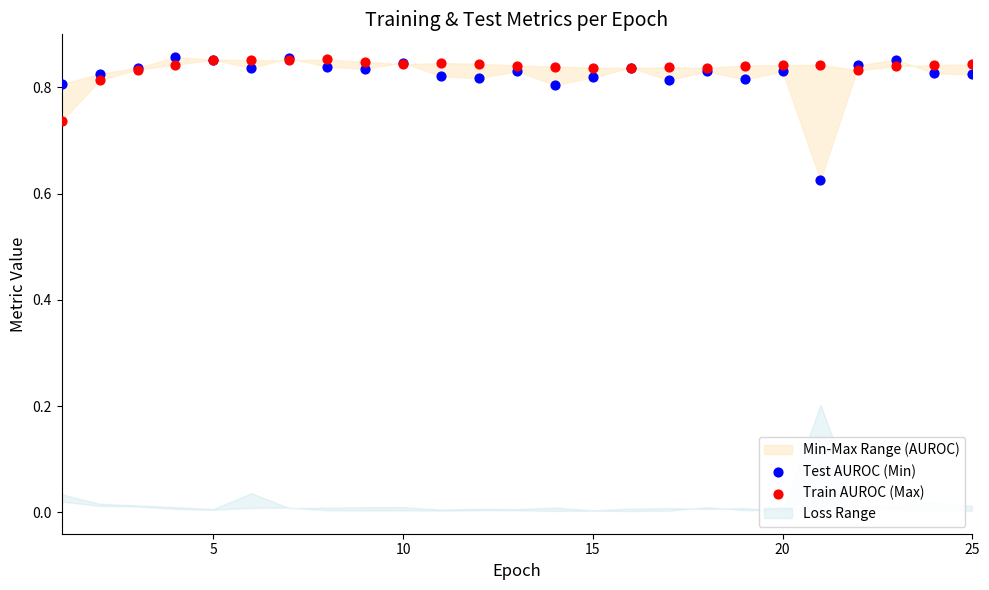

Which series has the widest spread of Y values?

Test AUROC (Min)